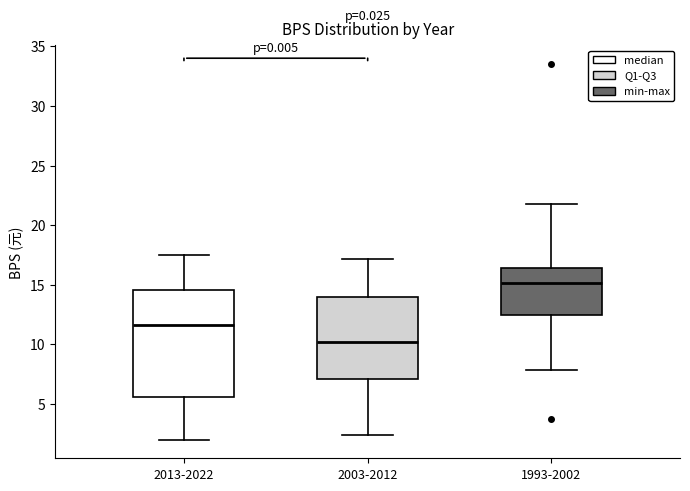

Where does the median line of the box for 2013-2022 sit on the y-axis? The values are not printed on the chart, so give them approximately, as read against the axis.

11.5